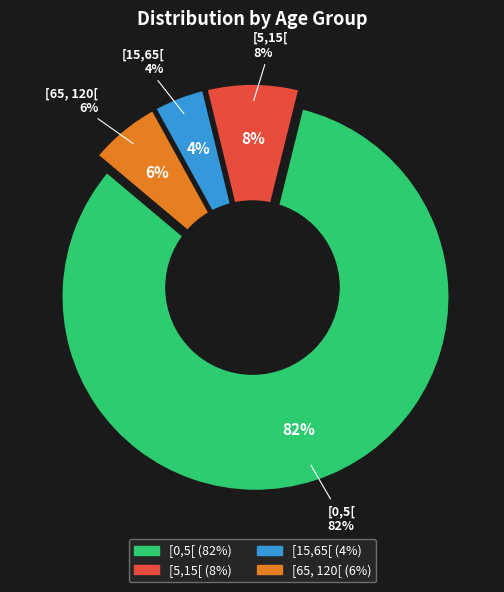

What is the largest slice in the pie chart?

[0,5[